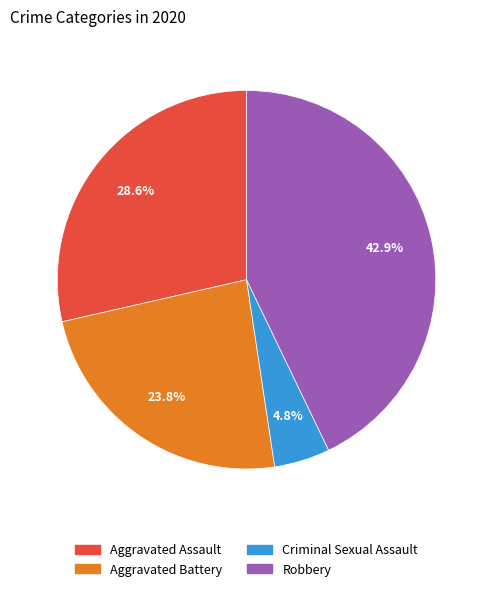

Is there a majority slice in this chart?

No